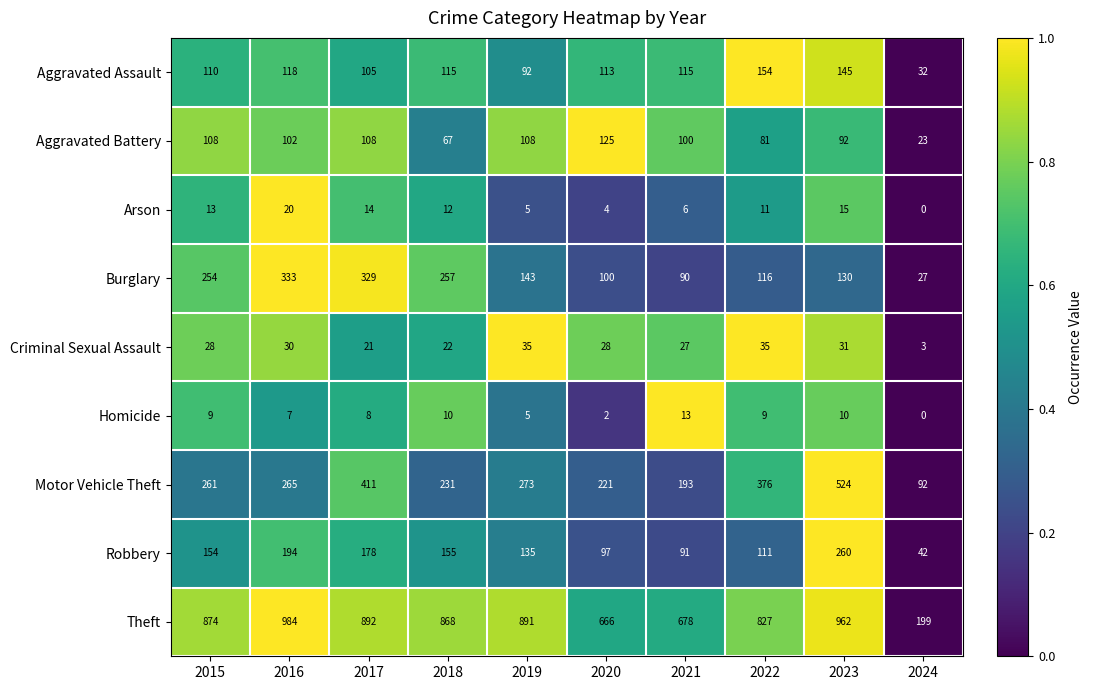

The value of Theft at 2017 is 892. True or false?

True